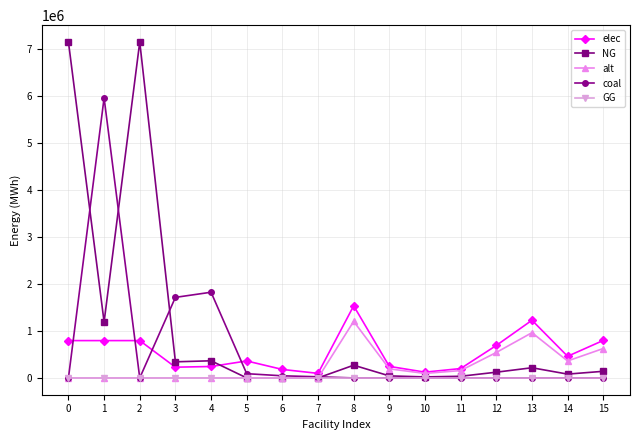

What is the total value across all series at 13?

2405333.3